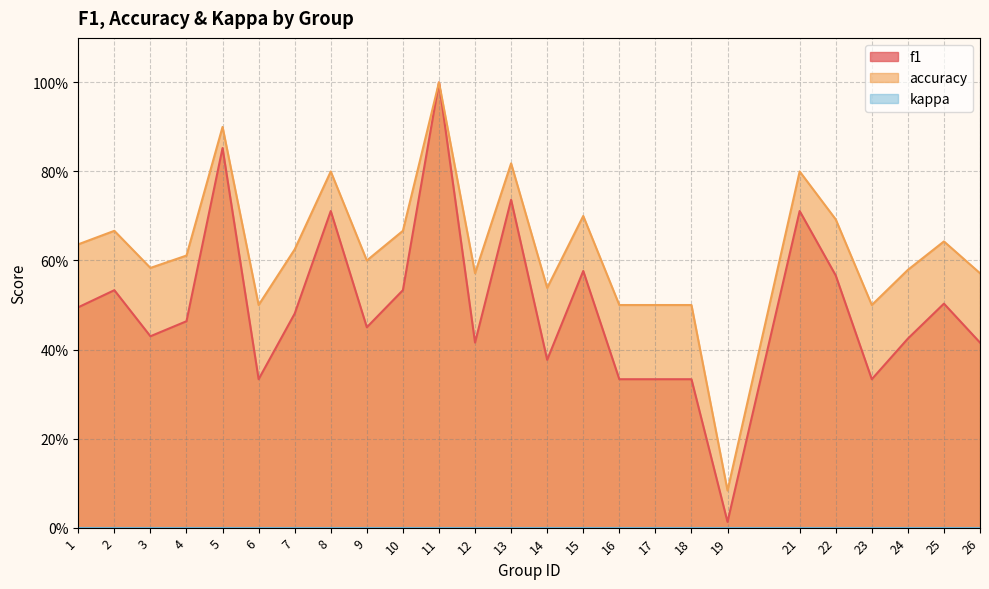

Is the value of accuracy at 5 greater than the value of f1 at 3?

Yes